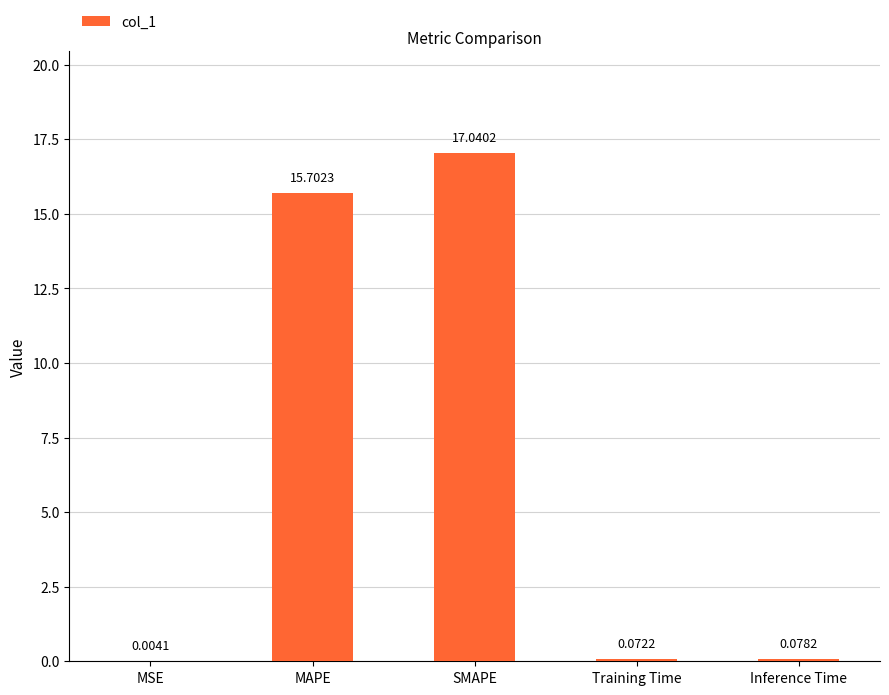

Where is the data nearest to the value 8?

MAPE